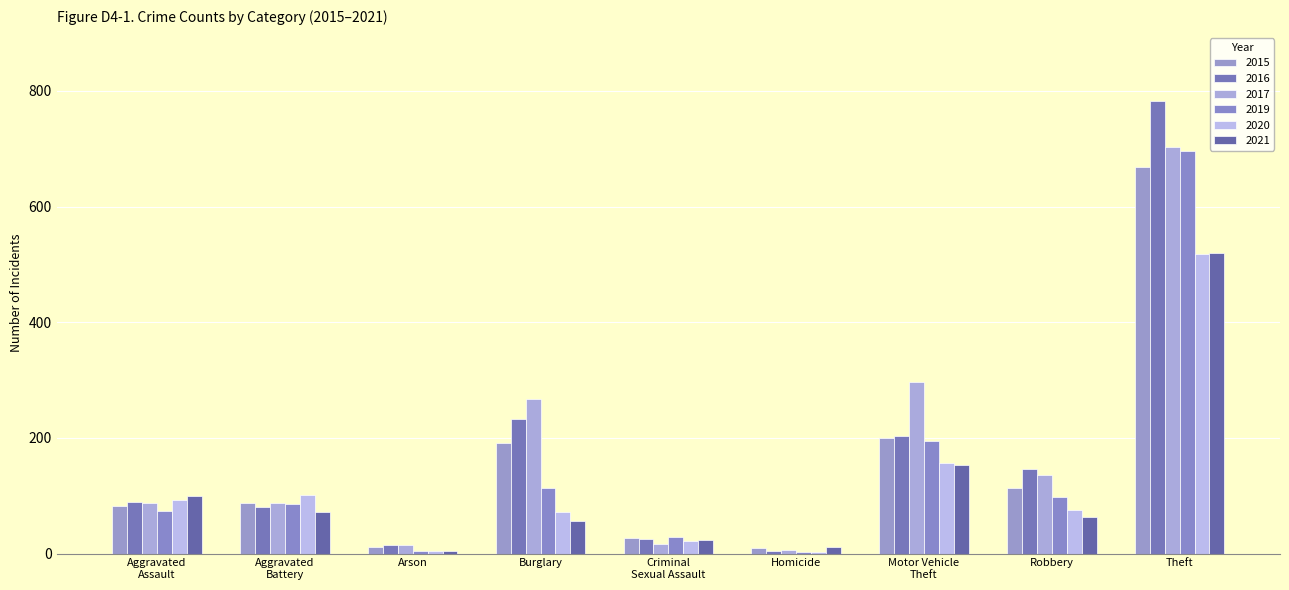

Rank the categories by 2015 value from lowest to highest.

Homicide, Arson, Criminal
Sexual Assault, Aggravated
Assault, Aggravated
Battery, Robbery, Burglary, Motor Vehicle
Theft, Theft